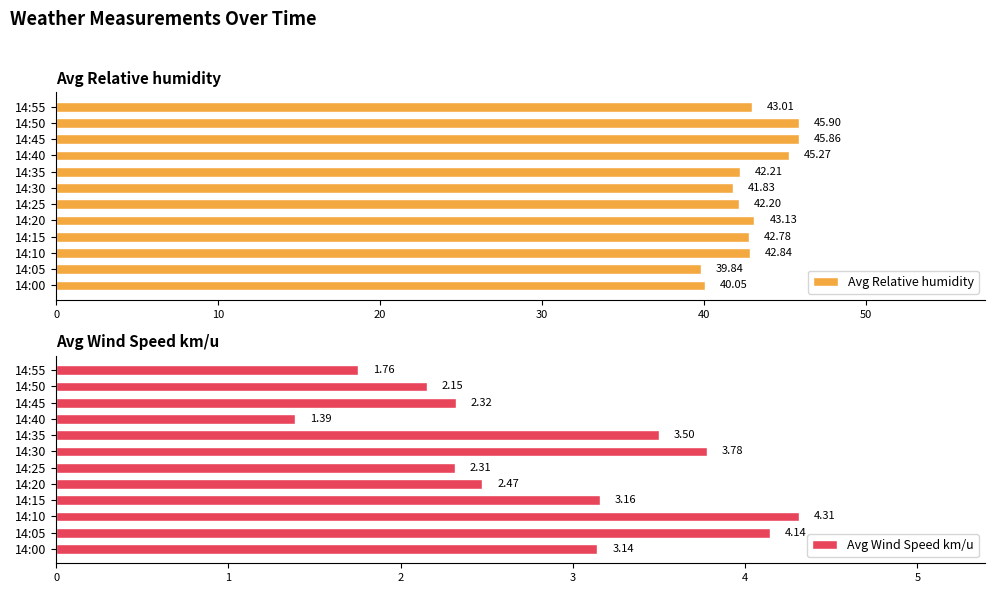

How many bars are there in each group?

2